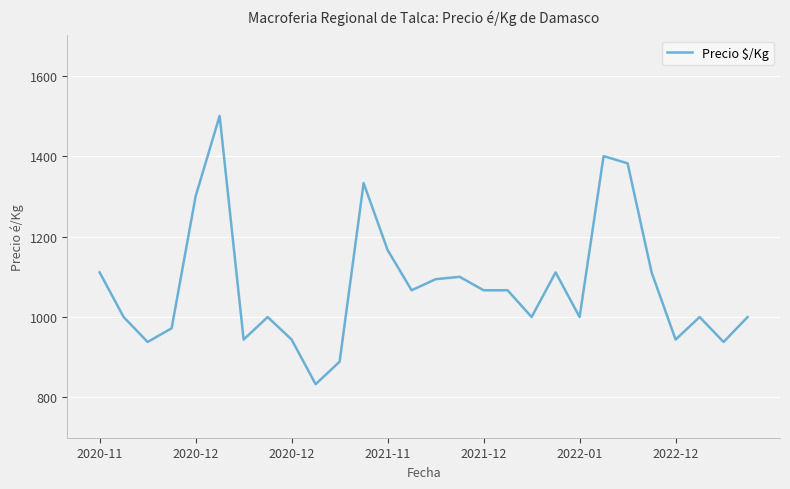

What is the minimum value shown in the chart?

833.0